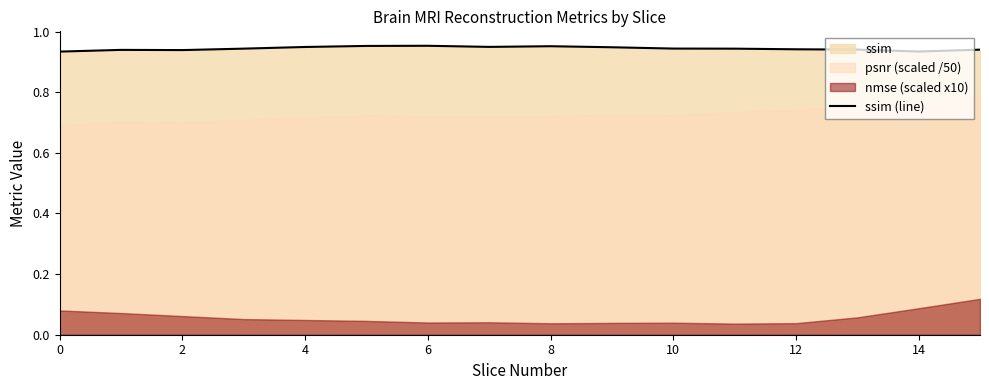

What is the maximum value shown in the chart?

1.0